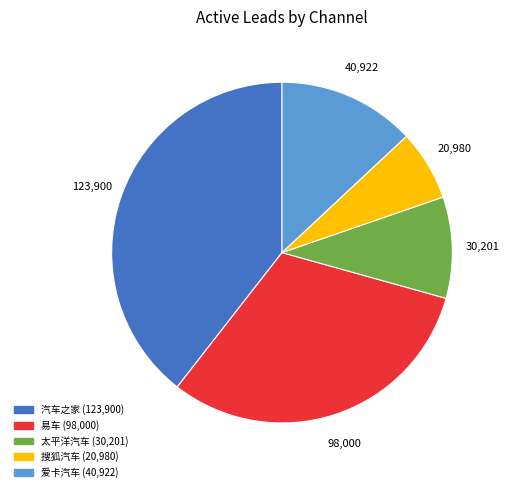

Which category has the biggest portion of the pie?

汽车之家